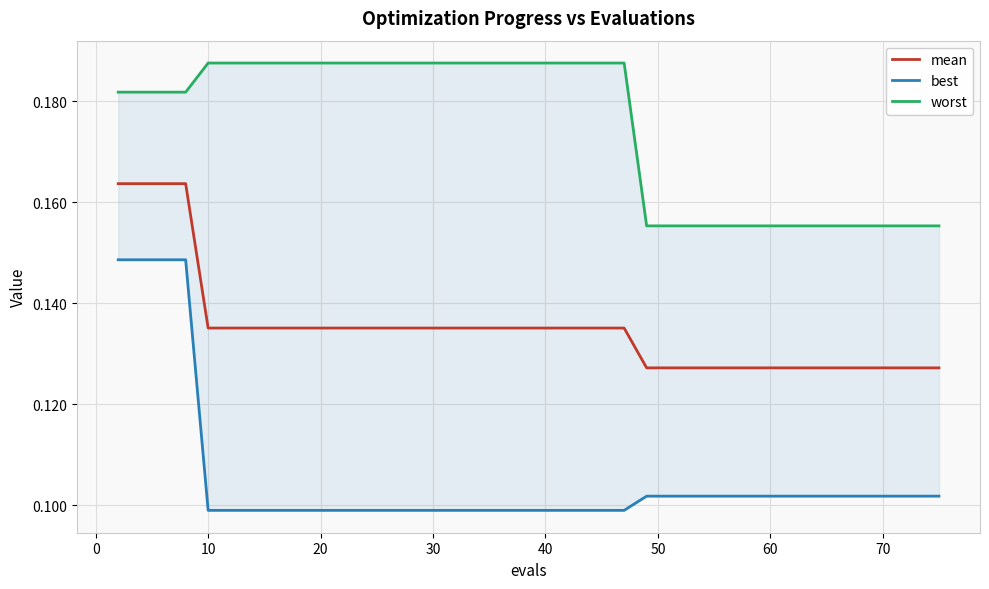

Rank the series at 50 from highest to lowest value.

worst, mean, best